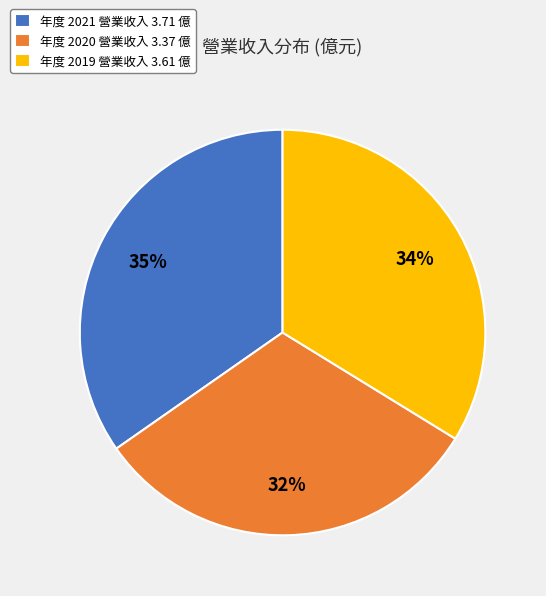

How many segments does this pie chart have?

3